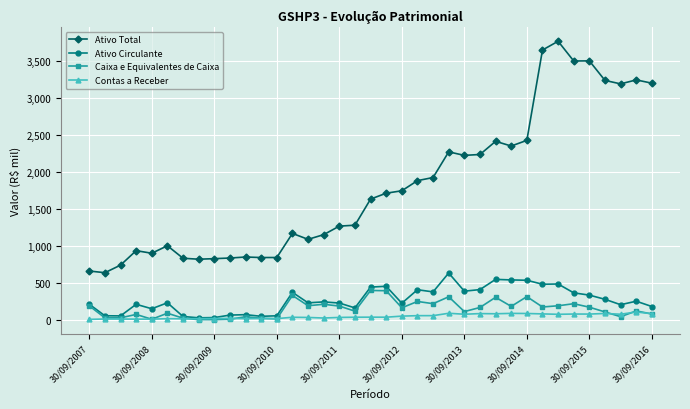

How many data points in Ativo Total are less than 1634?

18